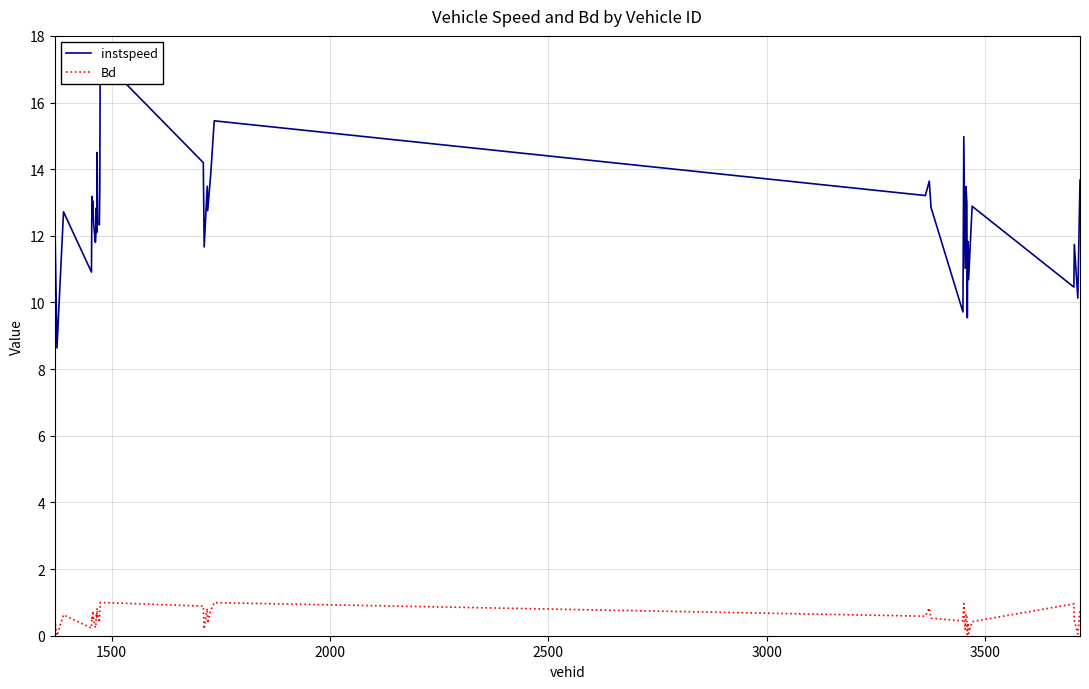

Does the chart display data point markers on the line(s)?

No